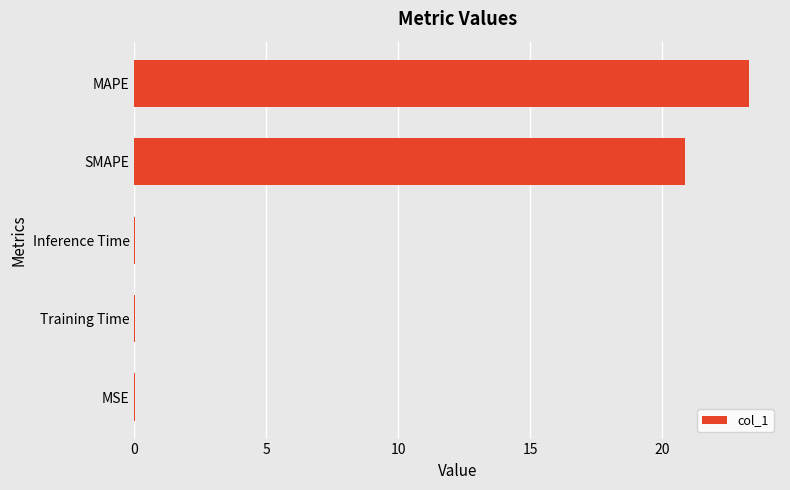

What is the average value?

8.8